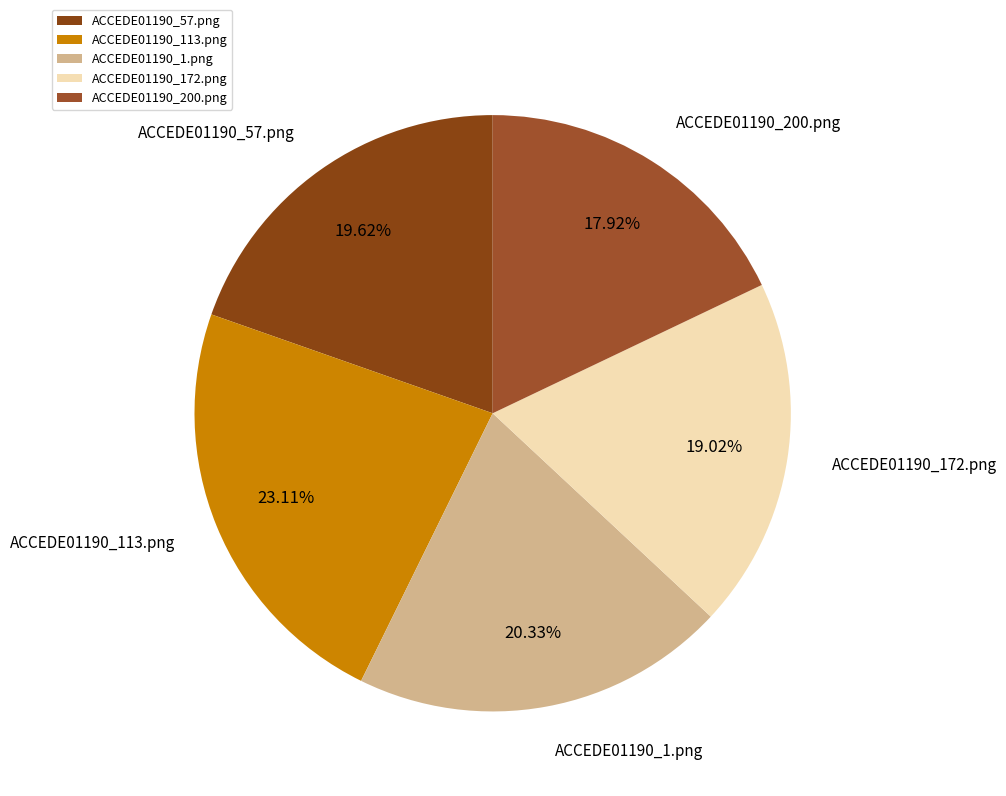

The ACCEDE01190_200.png slice represents 8% of the pie. True or false?

False